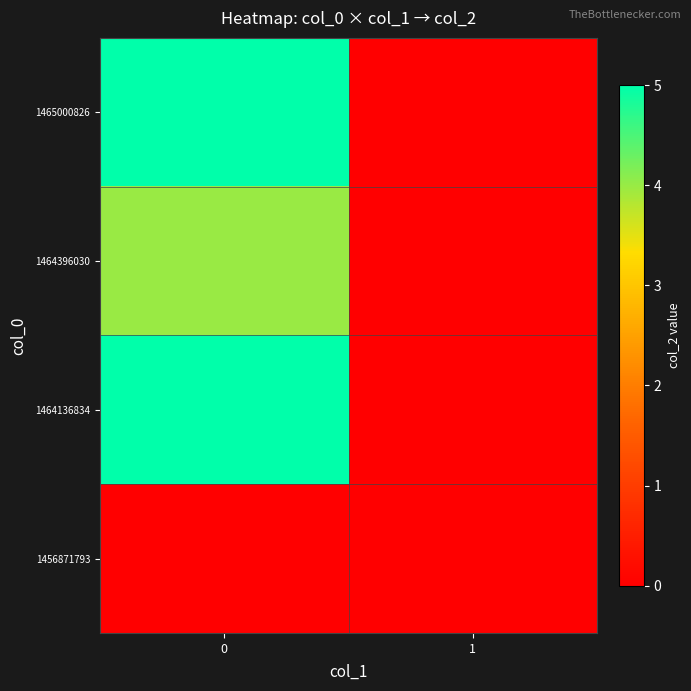

At 1, list the series in order from largest to smallest.

1456871793, 1464136834, 1464396030, 1465000826